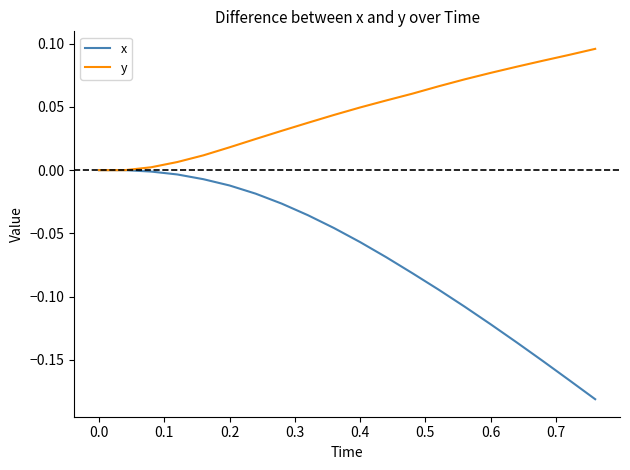

Rank the series by their average value, from lowest to highest.

x, y